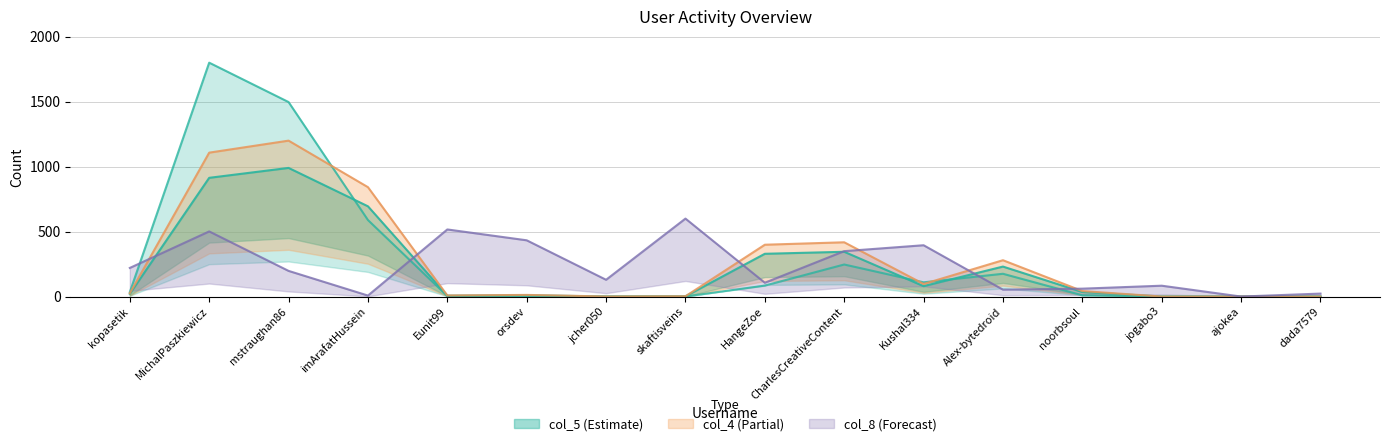

What is the value of the col_8 point at the 7th from the left?

129.1